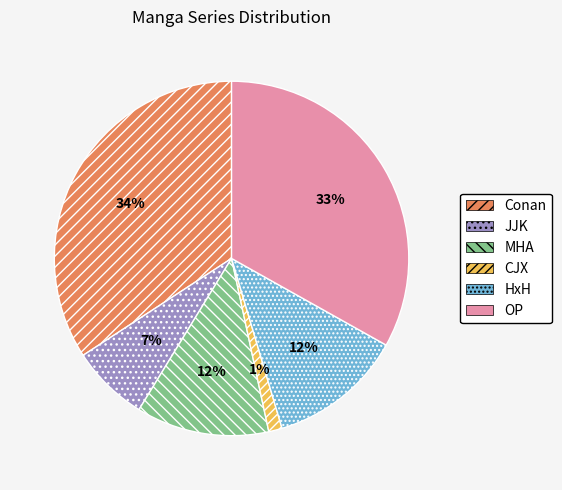

To the nearest percent, what percentage of the pie is Conan?

34%